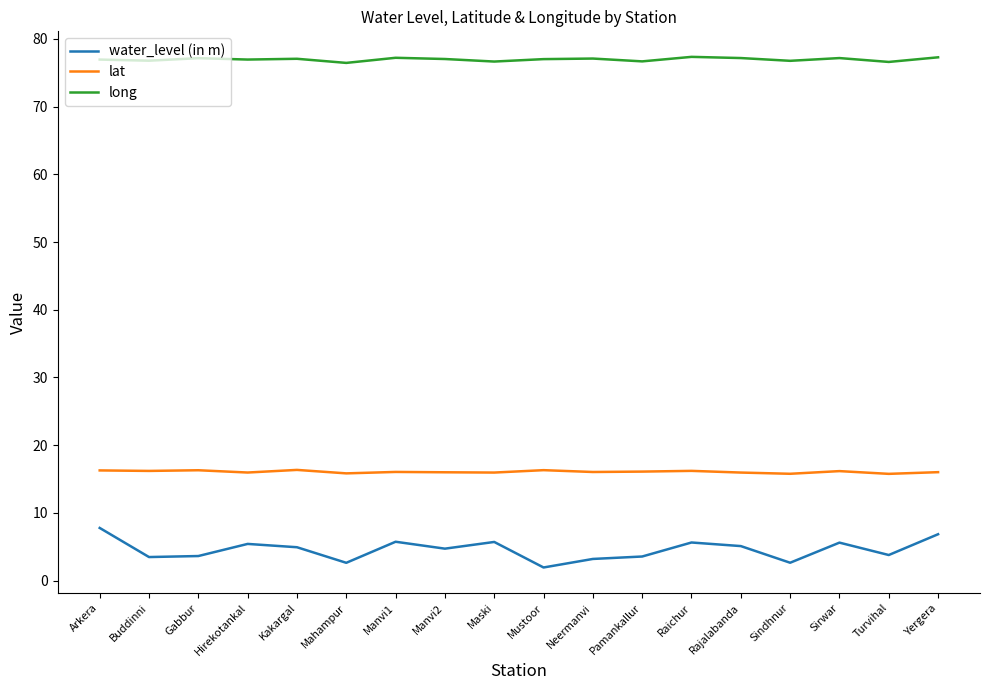

List the series in order of their peak value, highest first.

long, lat, water_level (in m)